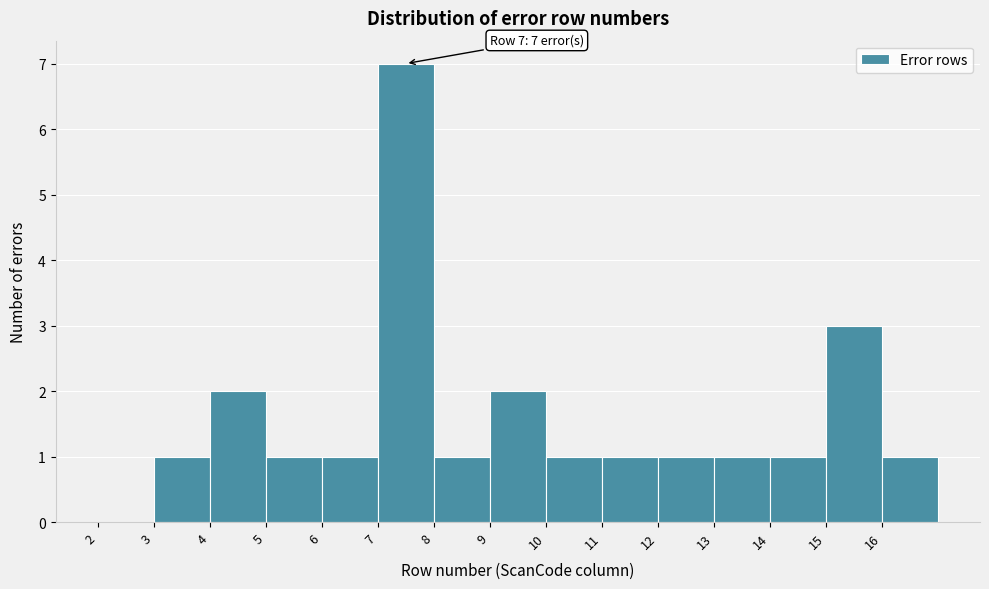

Which range on the x-axis has the tallest bar?

7 to 8